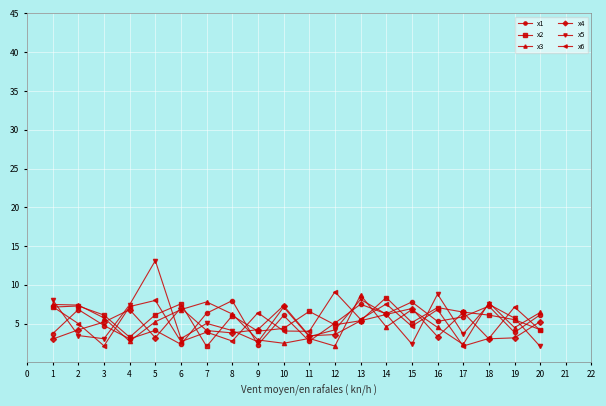

Is the value of x6 at 20 greater than the value of x1 at 10?

No